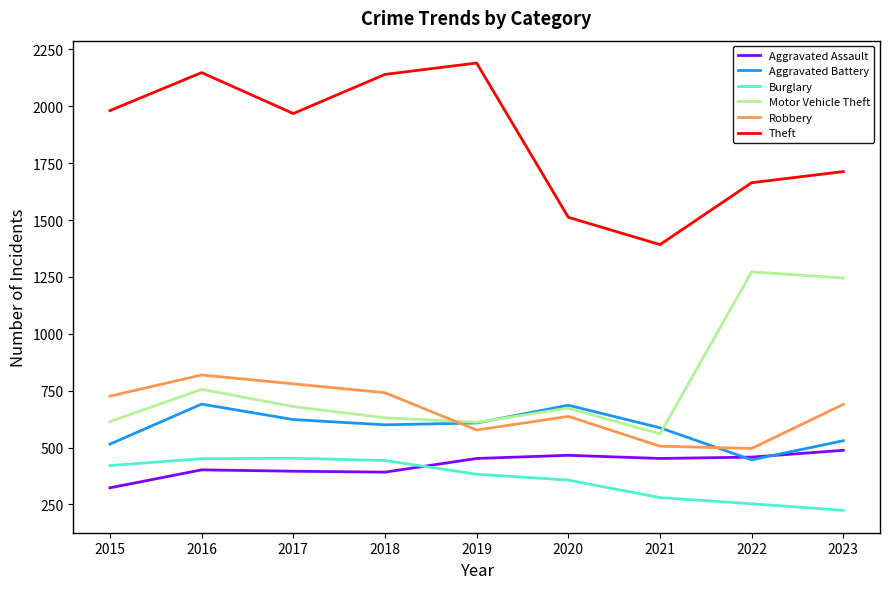

At which category is the sum across all series the highest?

2016